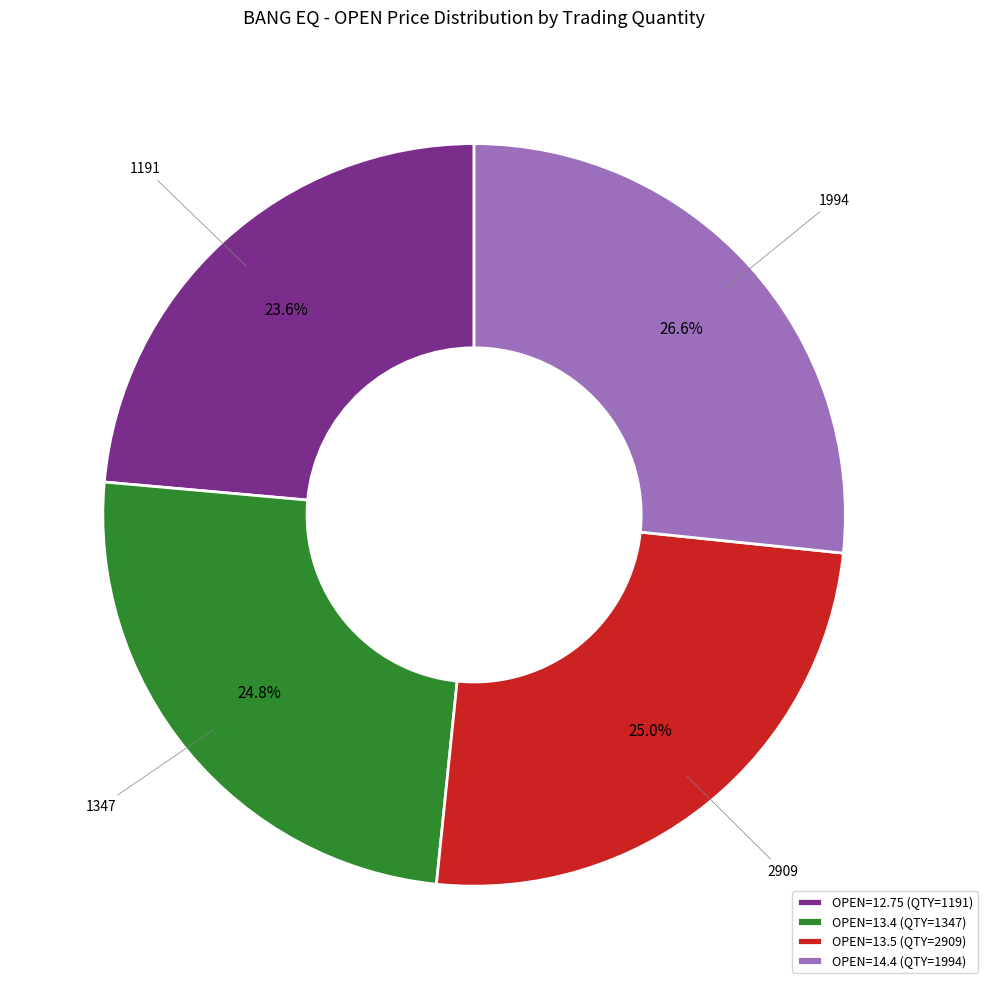

Is there any slice that represents more than half of the pie?

No